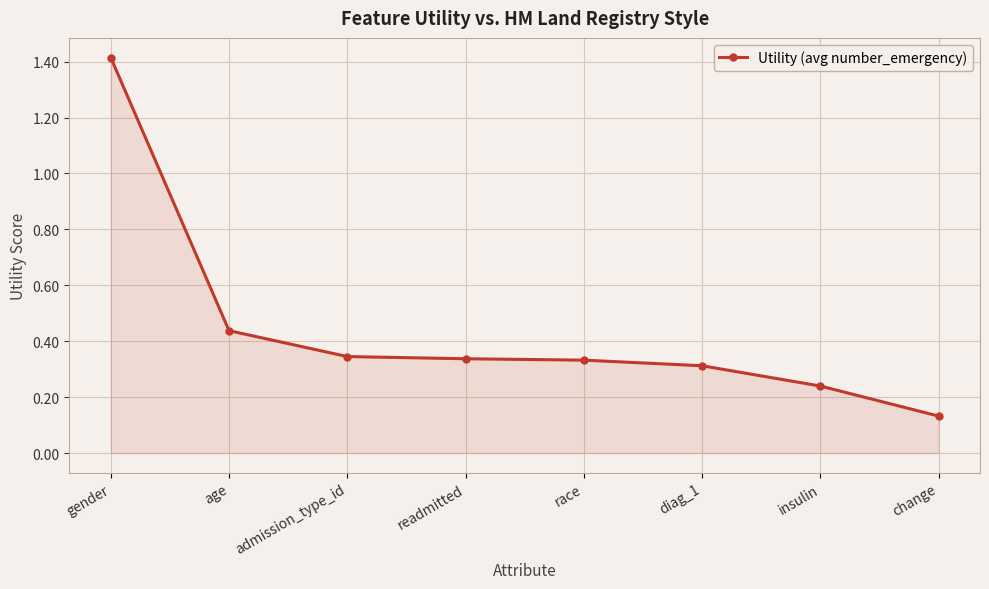

What is the change in value from gender to race?

-1.1